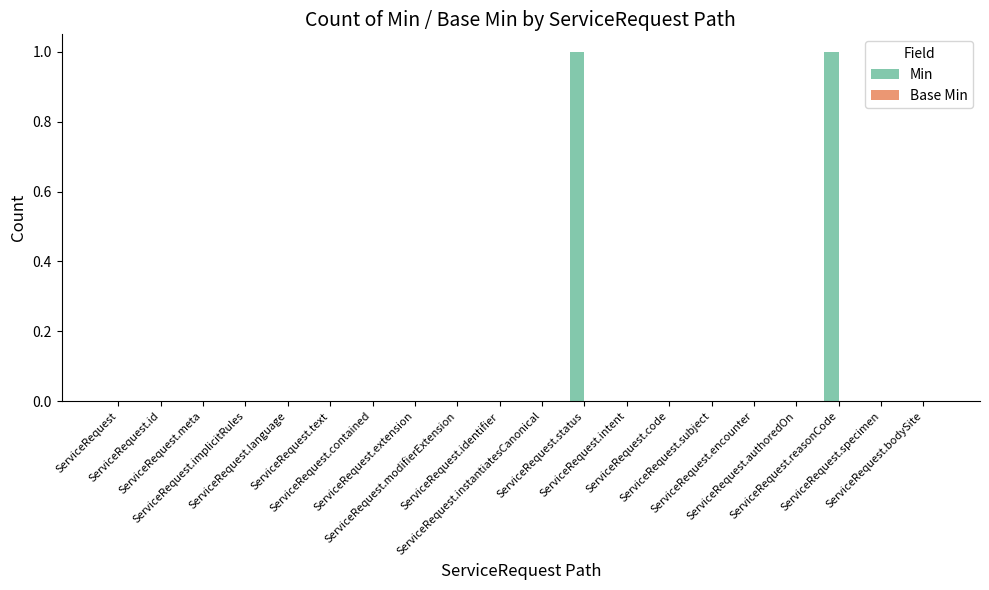

Count the number of categories in the chart.

20